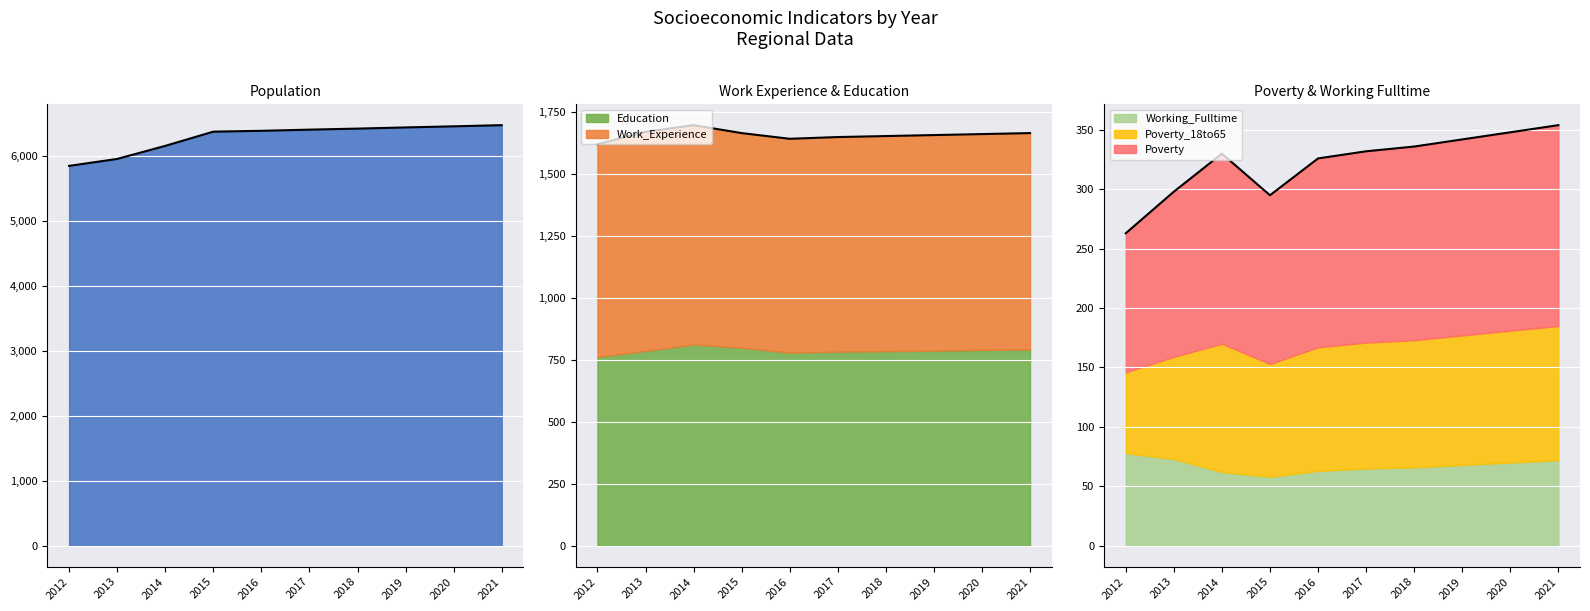

Which series has the largest total across all categories?

Population